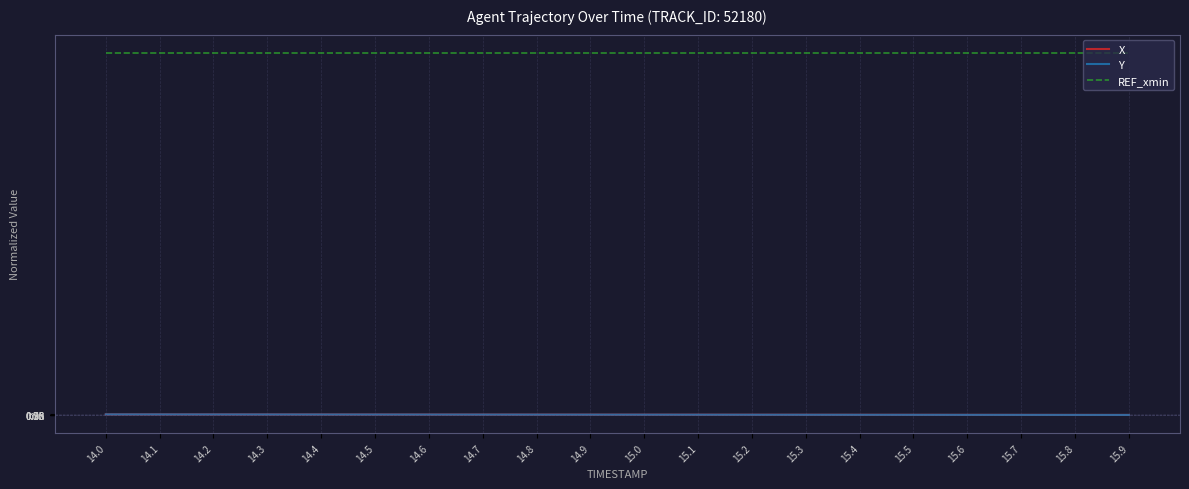

The REF_xmin series shows 259.4 at 15.6. True or false?

False